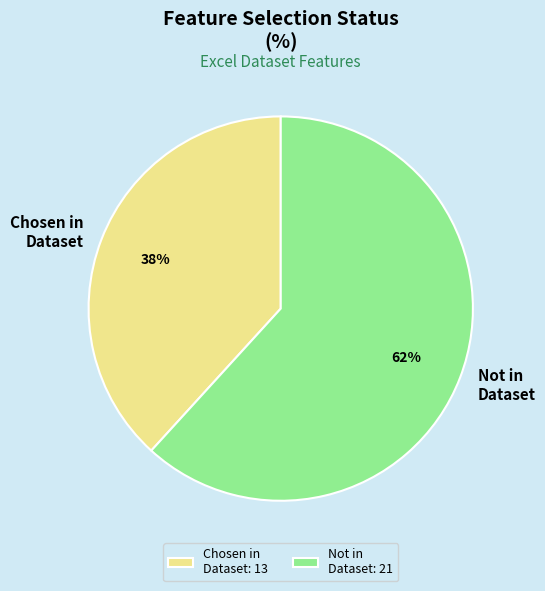

What is the ratio of the value at Not in Dataset to the value at Chosen in Dataset?

1.6